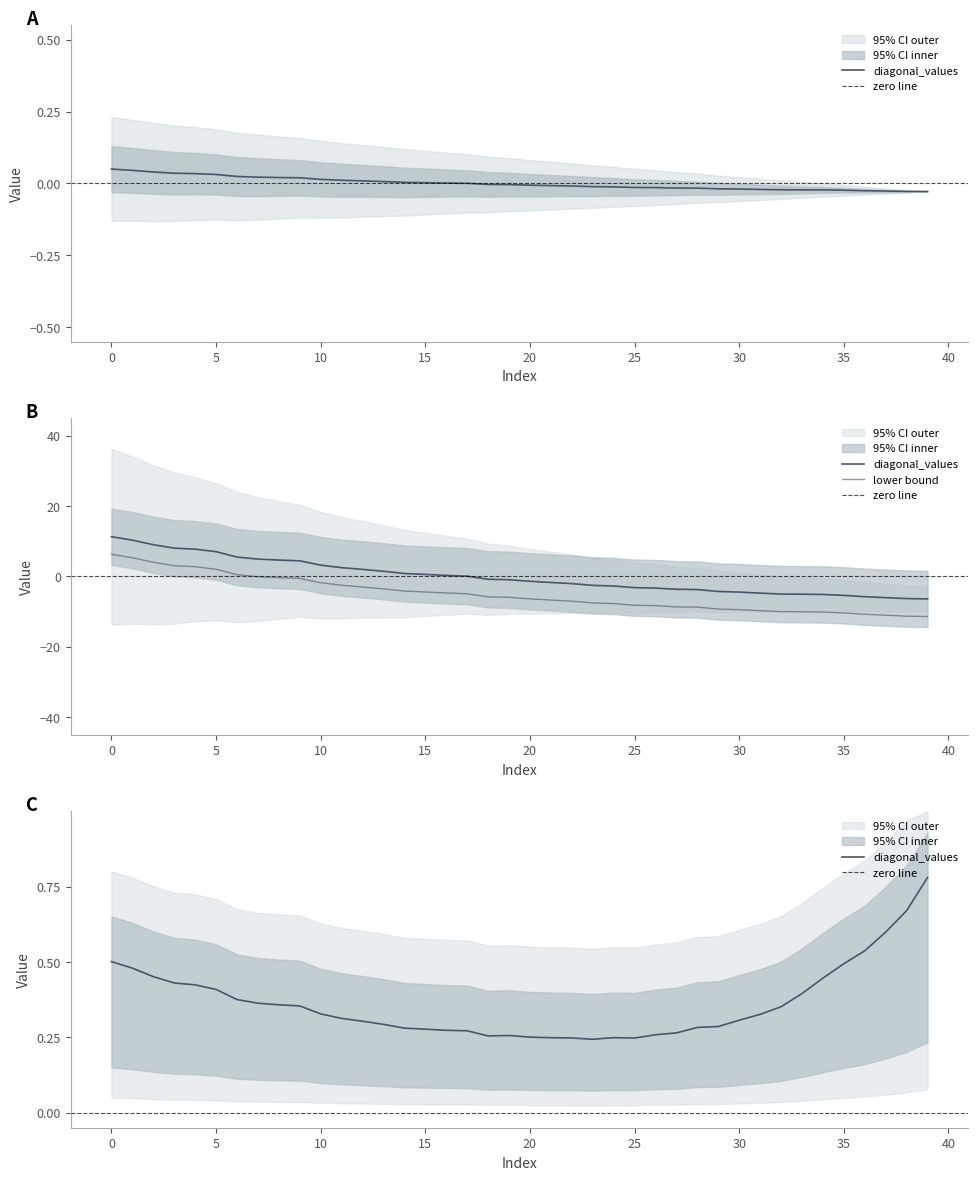

Which has a higher value, 35 or 4?

4